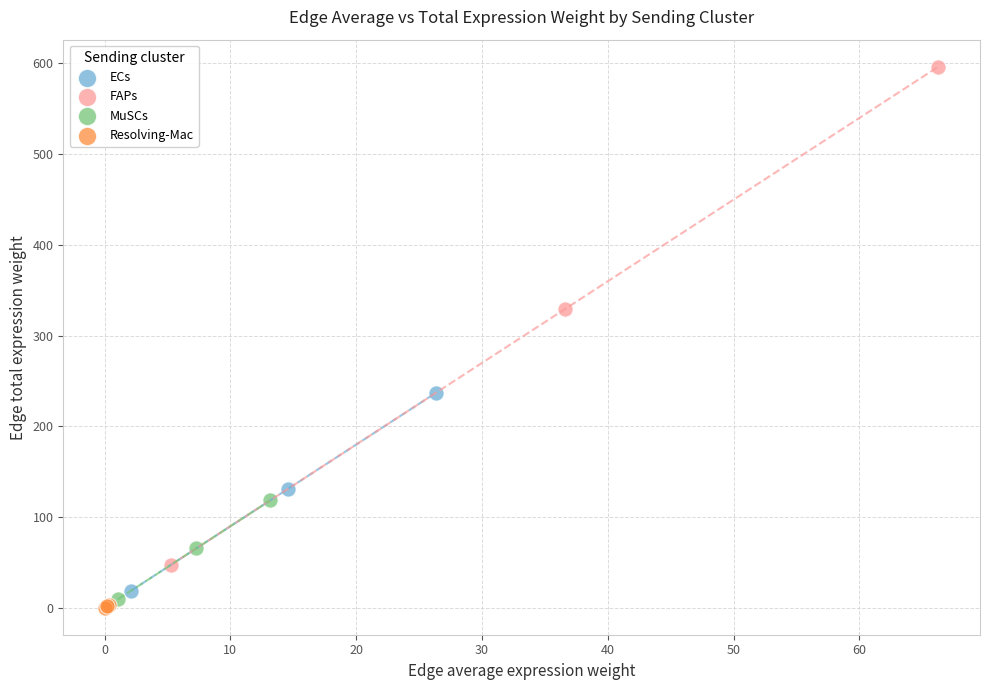

Which series contains the highest Y value?

FAPs